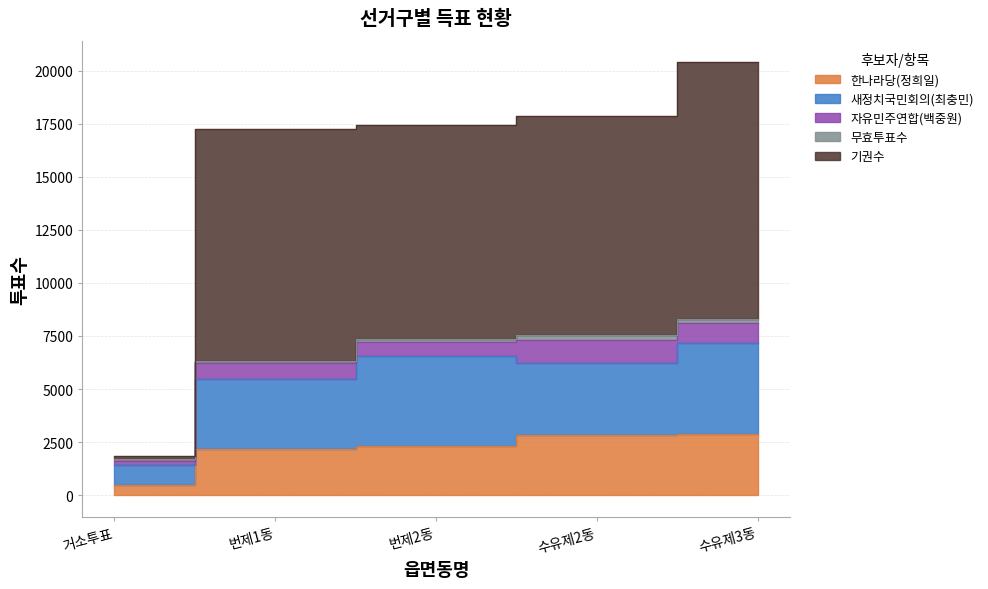

At which label is 새정치국민회의(최충민) closest to 4277?

번제1동